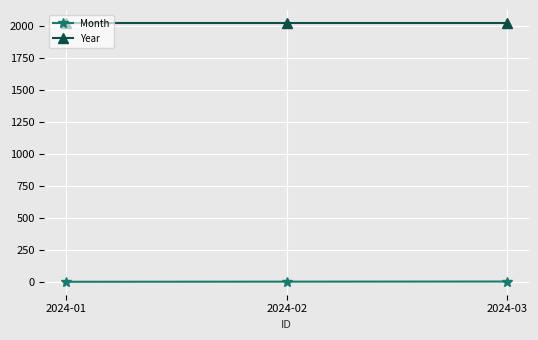

What is the maximum value shown in the chart?

2024